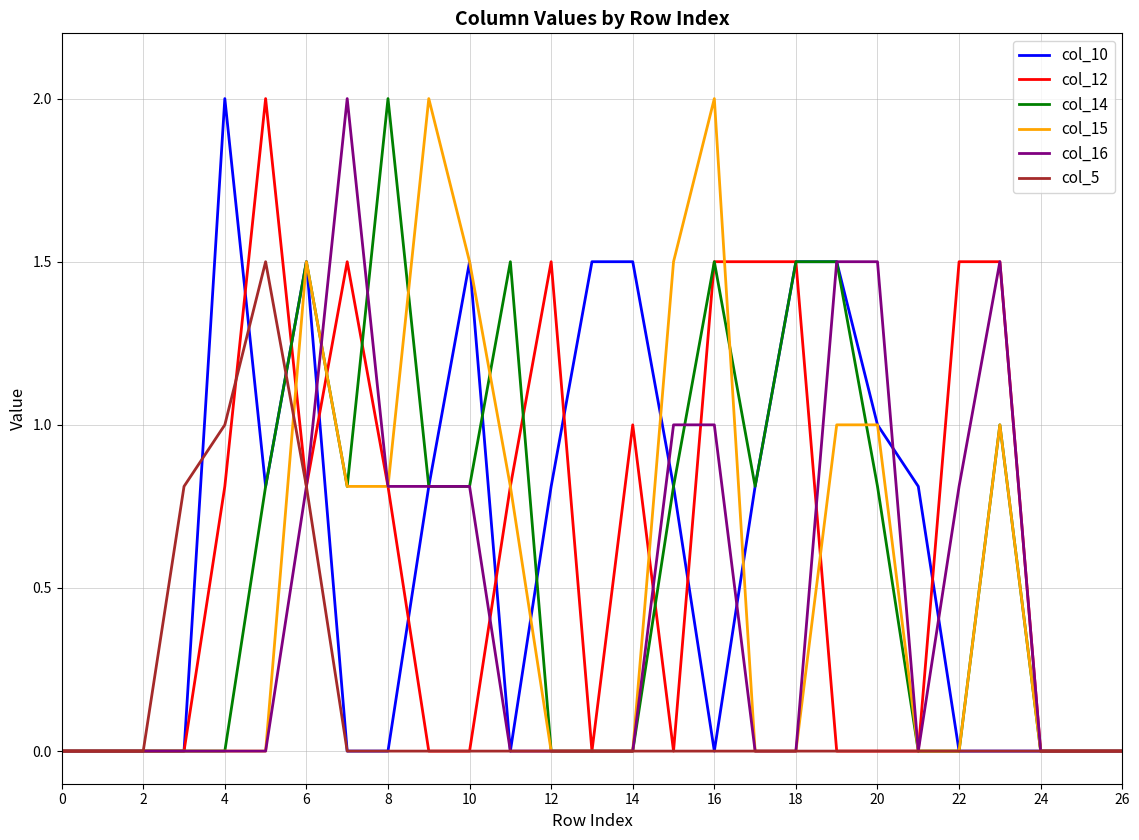

How many lines are shown in the chart?

6